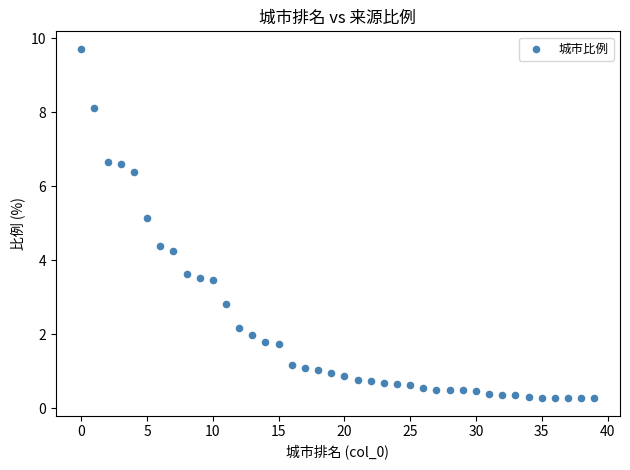

What Y value in the scatter plot is closest to 4?

4.2